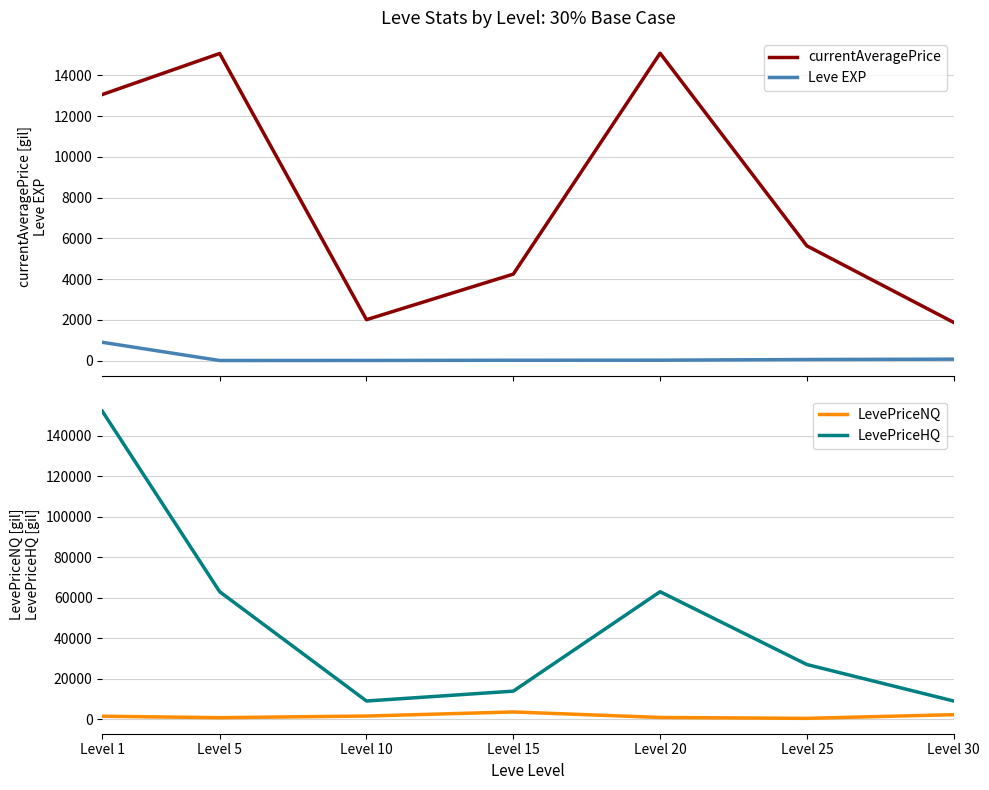

True or false: currentAveragePrice and LevePriceHQ intersect in this chart.

False